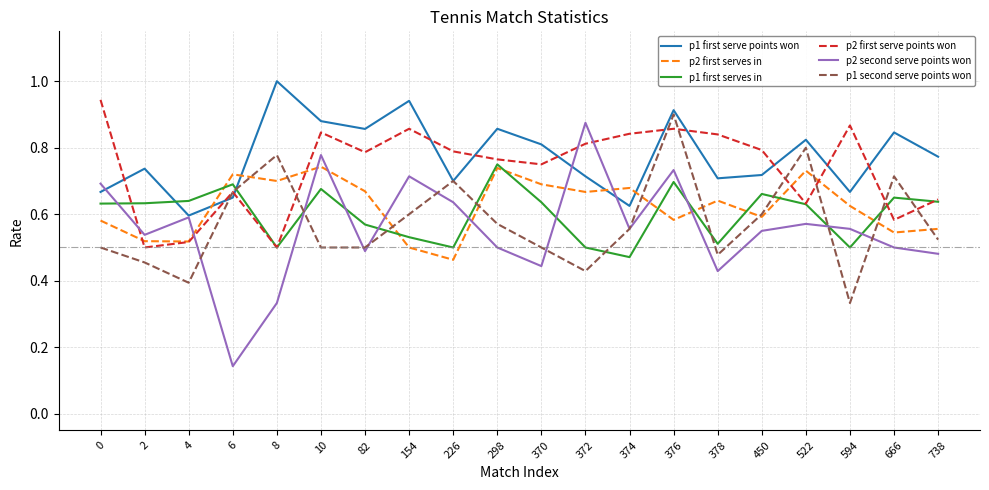

Which series has the largest range (max minus min)?

p2 second serve points won